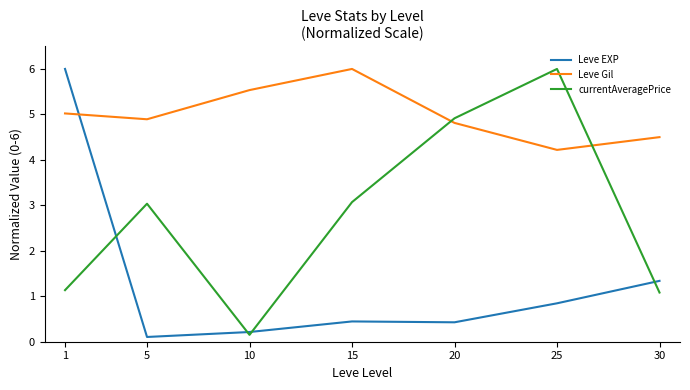

In Leve Gil, how many points are higher than both neighbors (excluding endpoints)?

1